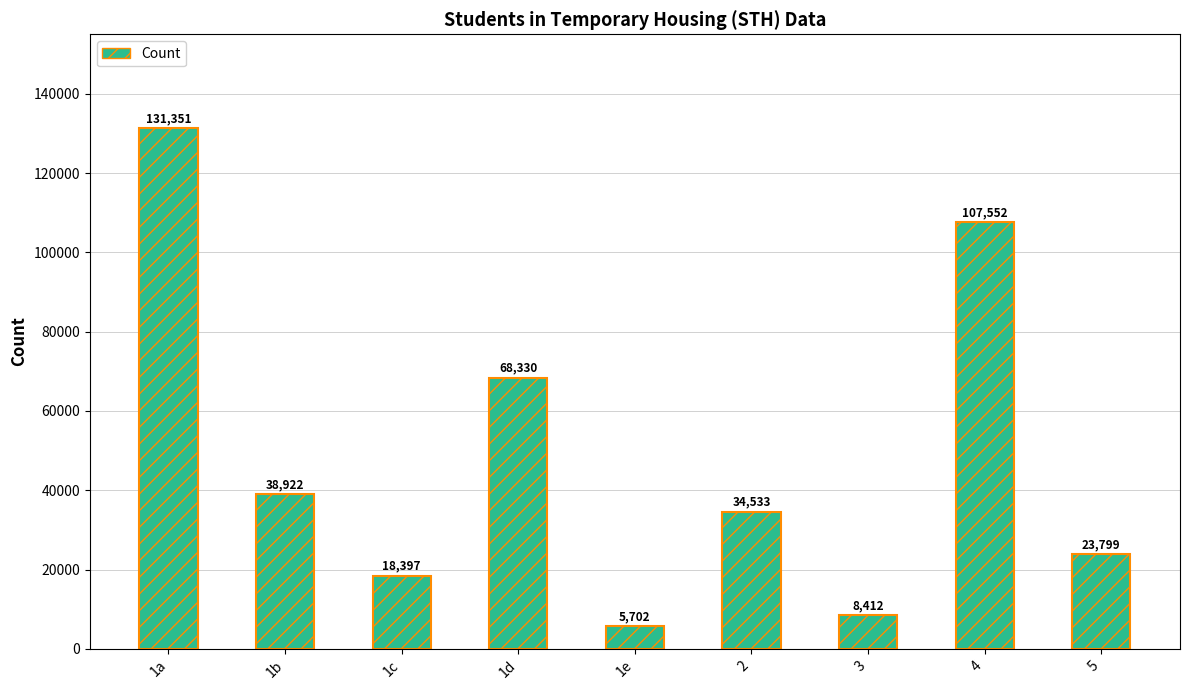

Rank the categories by value from highest to lowest.

1a, 4, 1d, 1b, 2, 5, 1c, 3, 1e